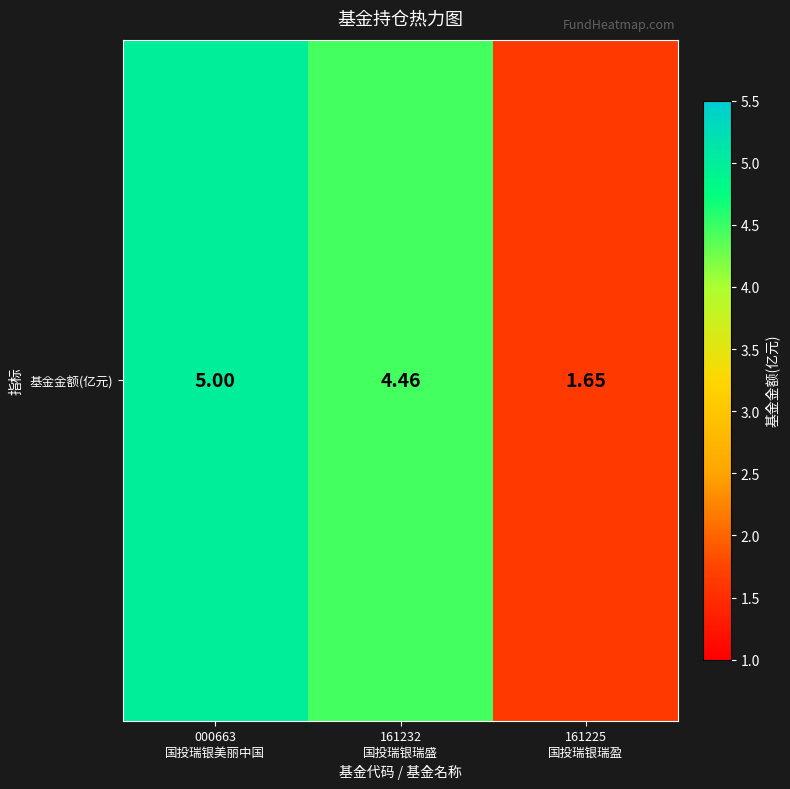

Between 161232
国投瑞银瑞盛 and 161225
国投瑞银瑞盈, which is larger?

161232
国投瑞银瑞盛